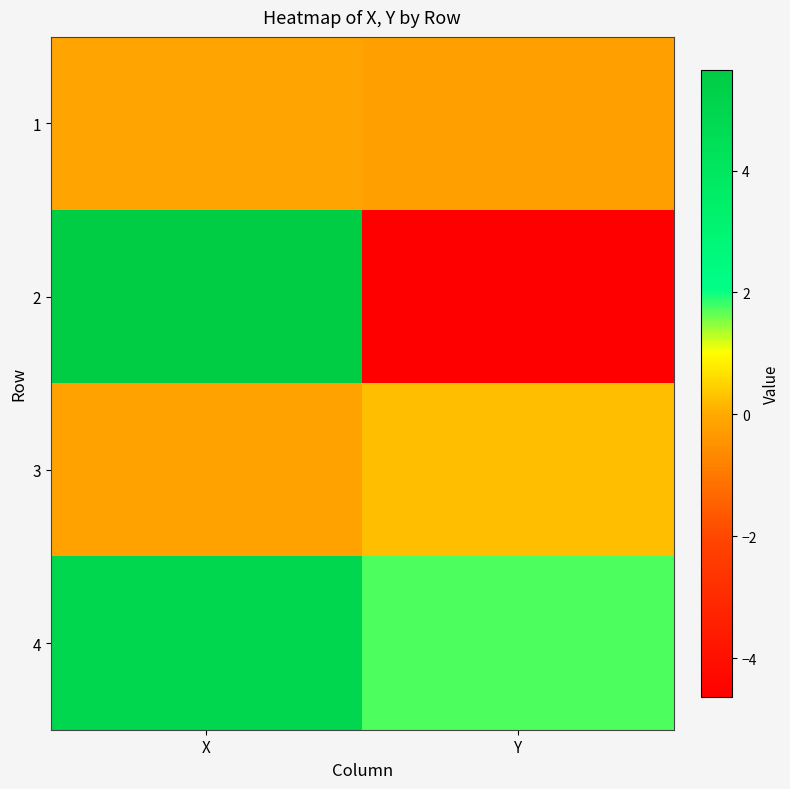

What is the difference between the highest and lowest values at Y?

6.4